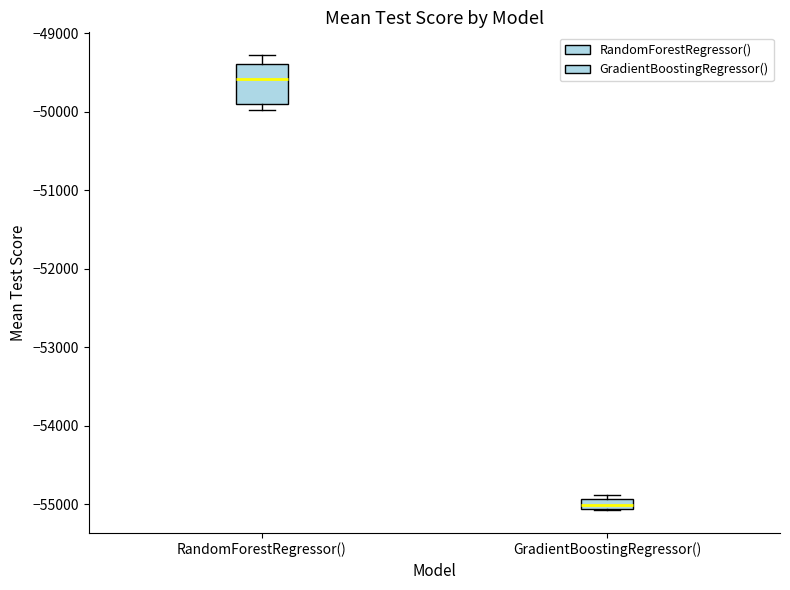

Where is the upper edge of the box for RandomForestRegressor() on the y-axis? The values are not printed on the chart, so give them approximately, as read against the axis.

-49400